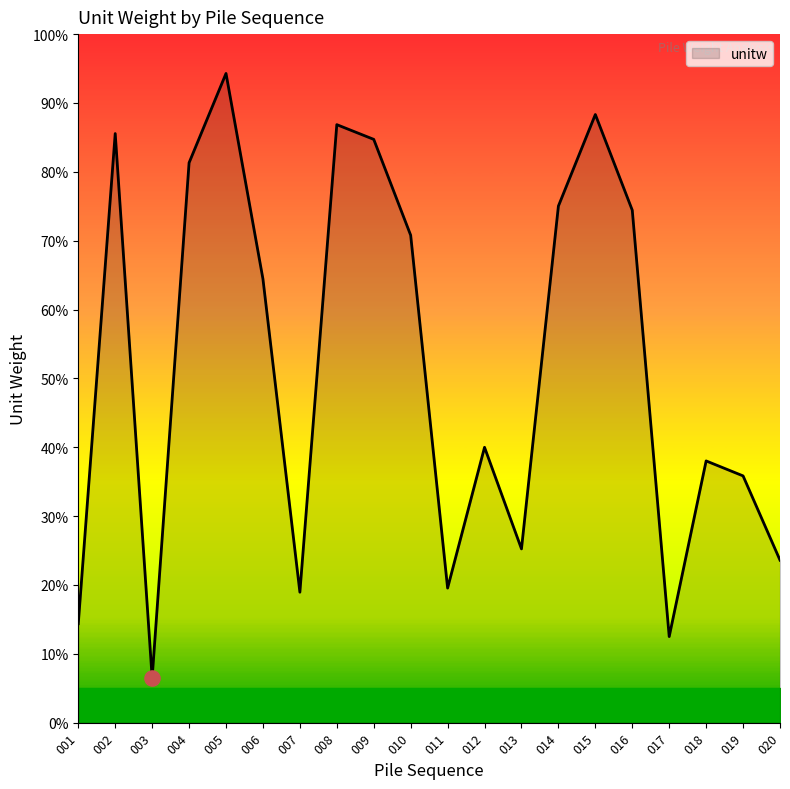

What is the ratio of the value at 014 to the value at 020?

3.2